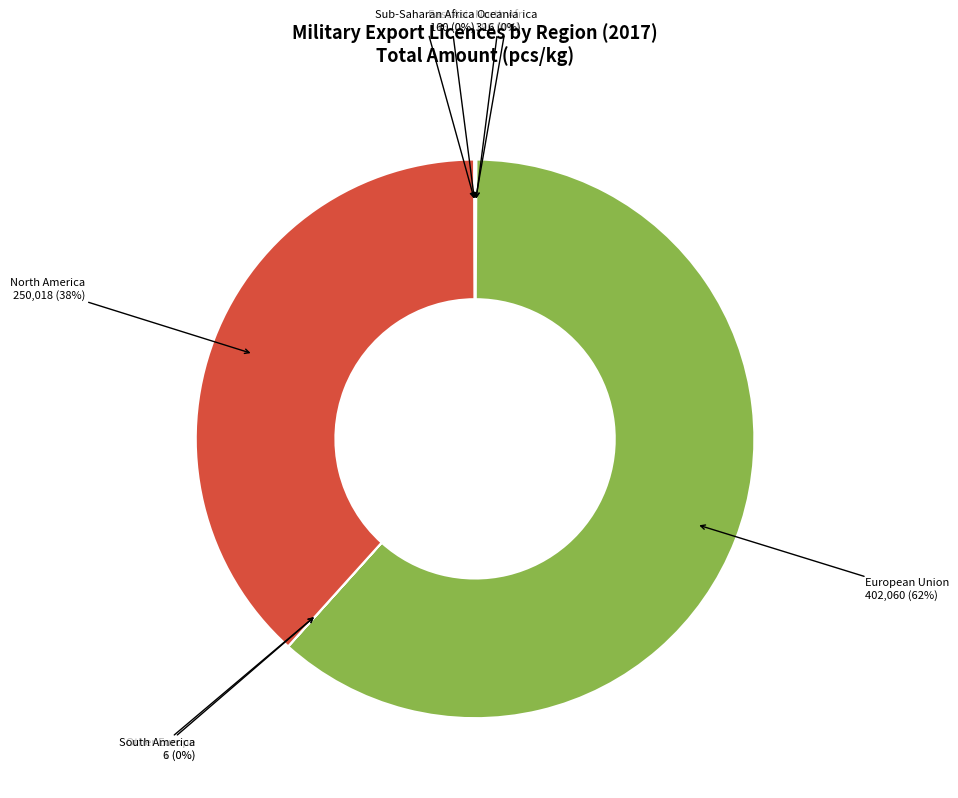

To the nearest percent, what is the difference between the largest and smallest slice percentages?

62%